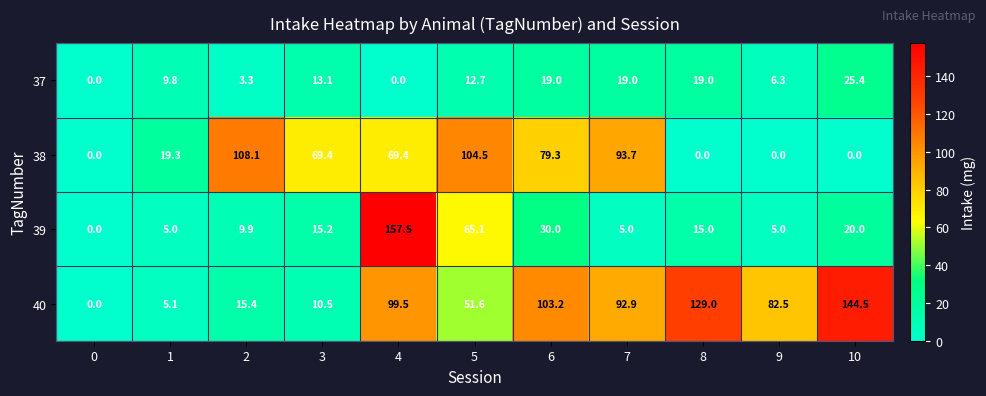

Which series has the largest total across all categories?

40